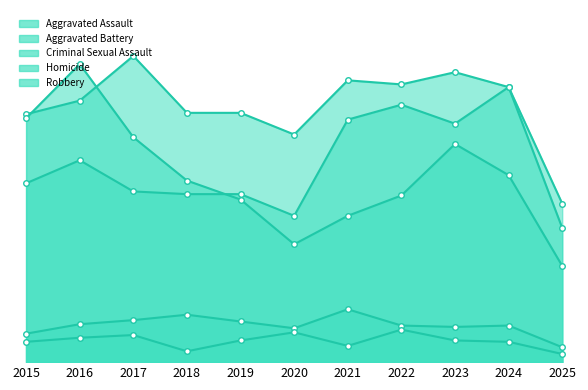

Which has a higher value, 2020 or 2019?

2019